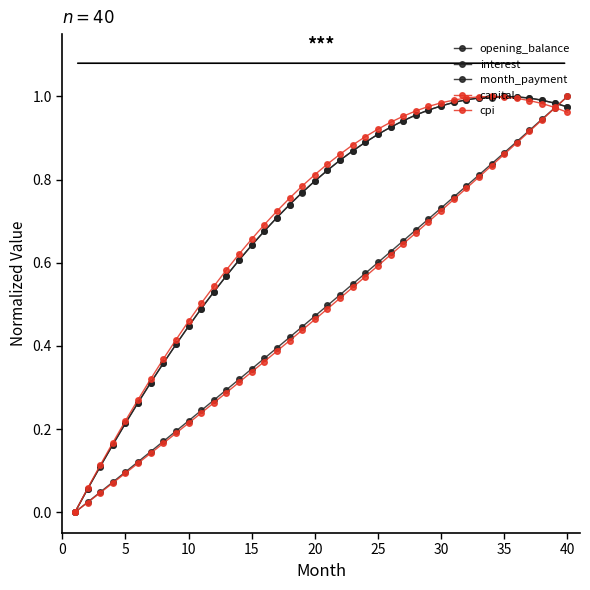

How many lines are shown in the chart?

5